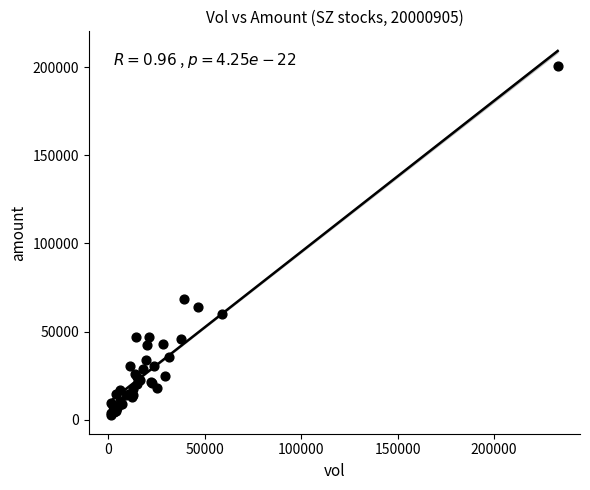

What Y value in the scatter plot is closest to 101479?

68170.7